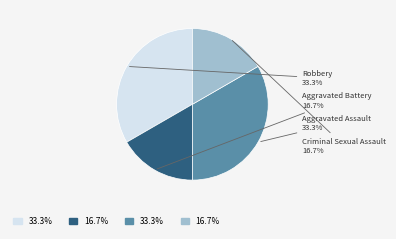

Is it true that Aggravated Battery is 17% of the pie?

True